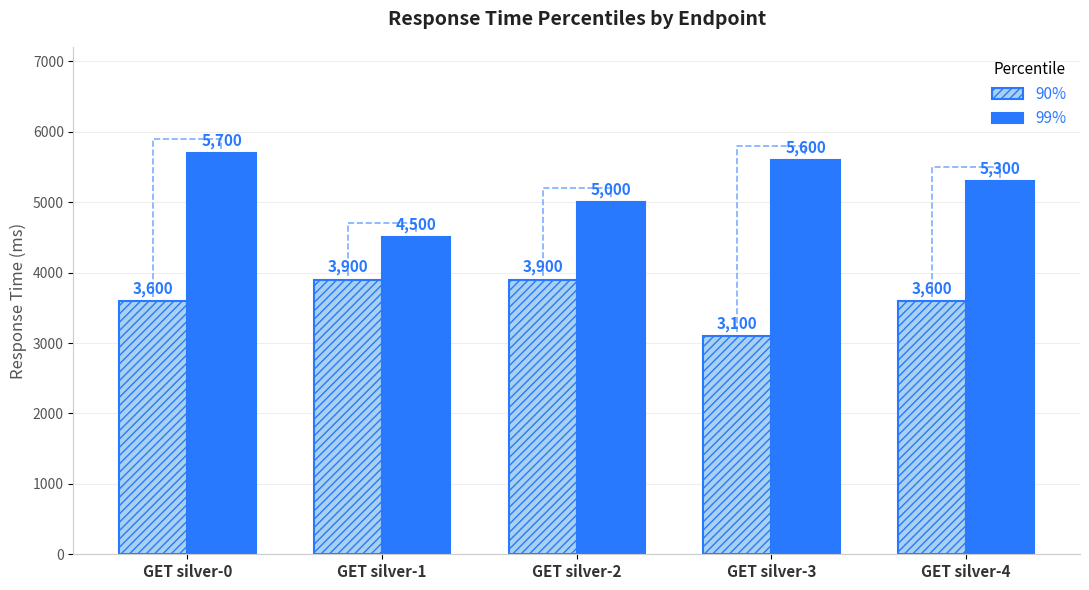

Reading left to right, transcribe all the data shown in this chart.

90%: 3600	3900	3900	3100	3600
99%: 5700	4500	5000	5600	5300